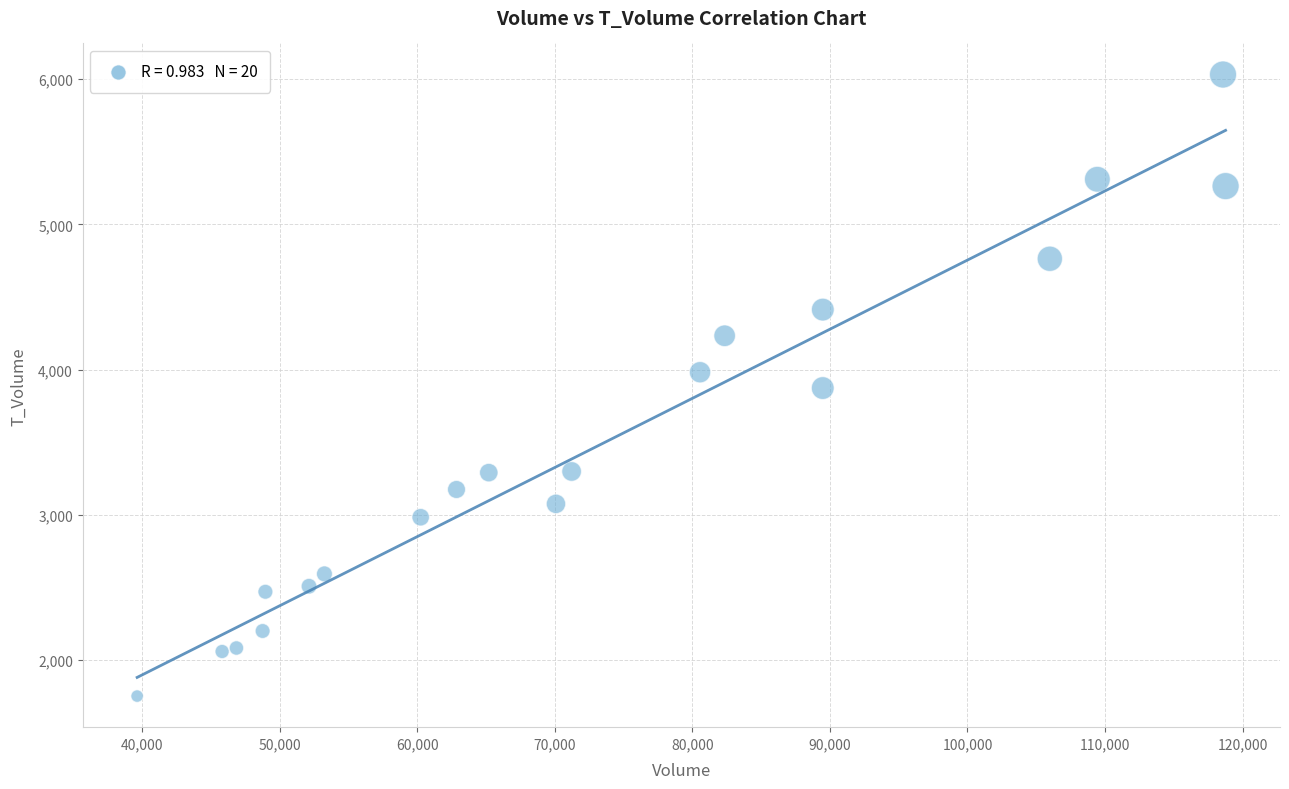

What is the range of Y values (max minus min)?

4278